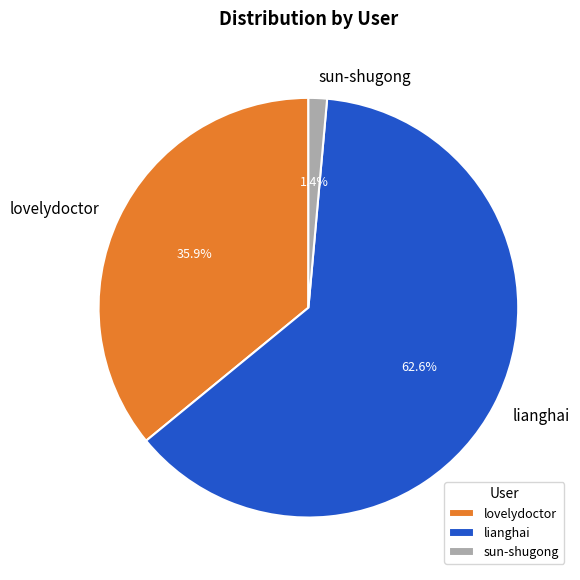

Which category has the biggest portion of the pie?

lianghai